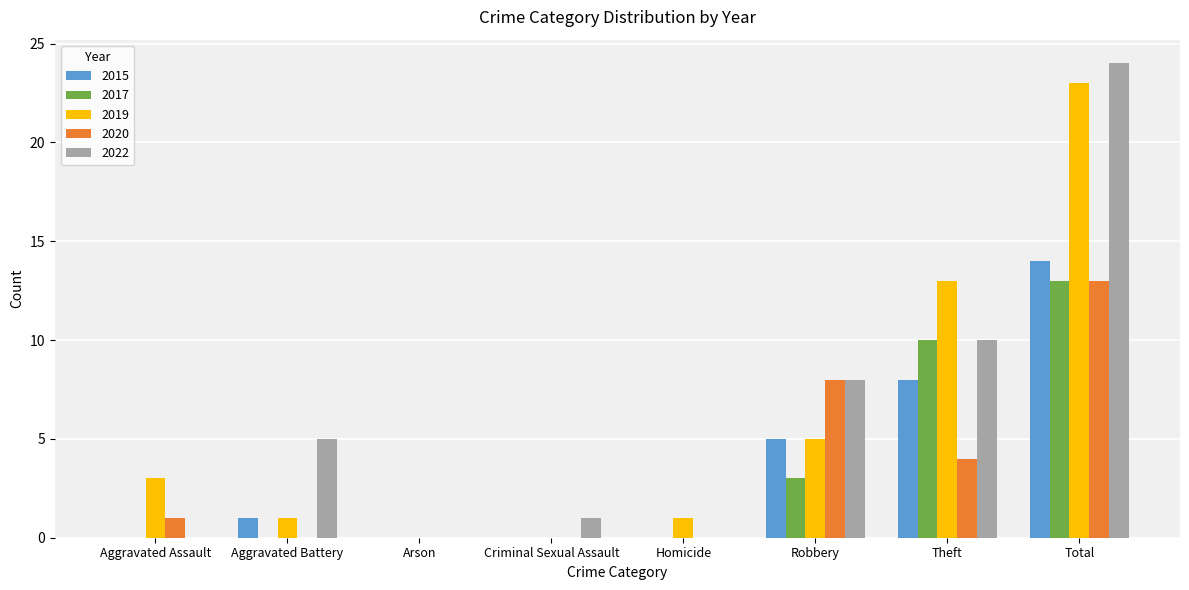

At which label is 2017 closest to 6?

Robbery